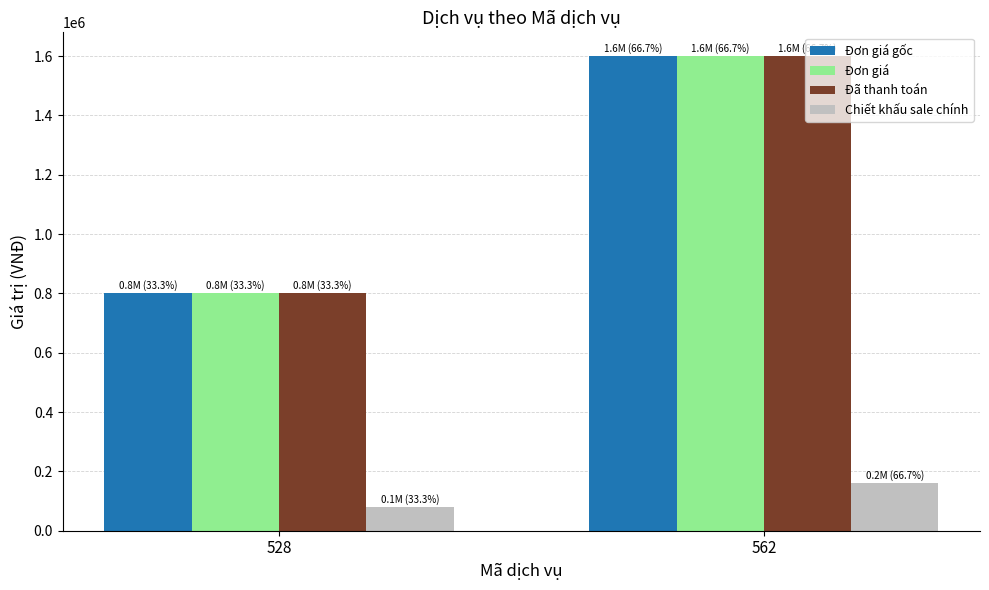

Reading right to left, what are all the values shown in this chart?

Đơn giá gốc: 562=1600000	528=800000
Đơn giá: 562=1600000	528=800000
Đã thanh toán: 562=1600000	528=800000
Chiết khấu sale chính: 562=160000	528=80000